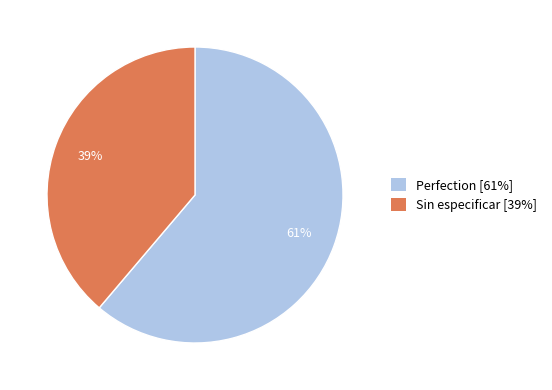

What percentage is the Sin especificar [39%] slice, to the nearest percent?

39%